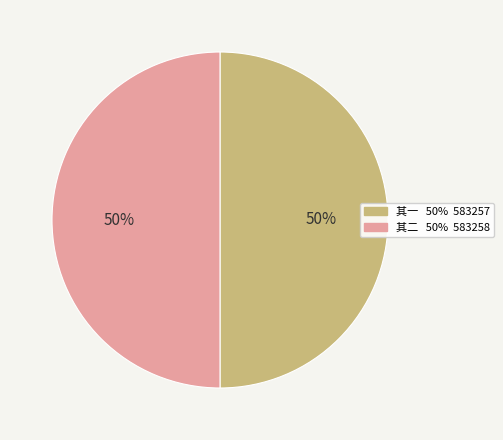

To the nearest percent, what is the average slice percentage?

50%